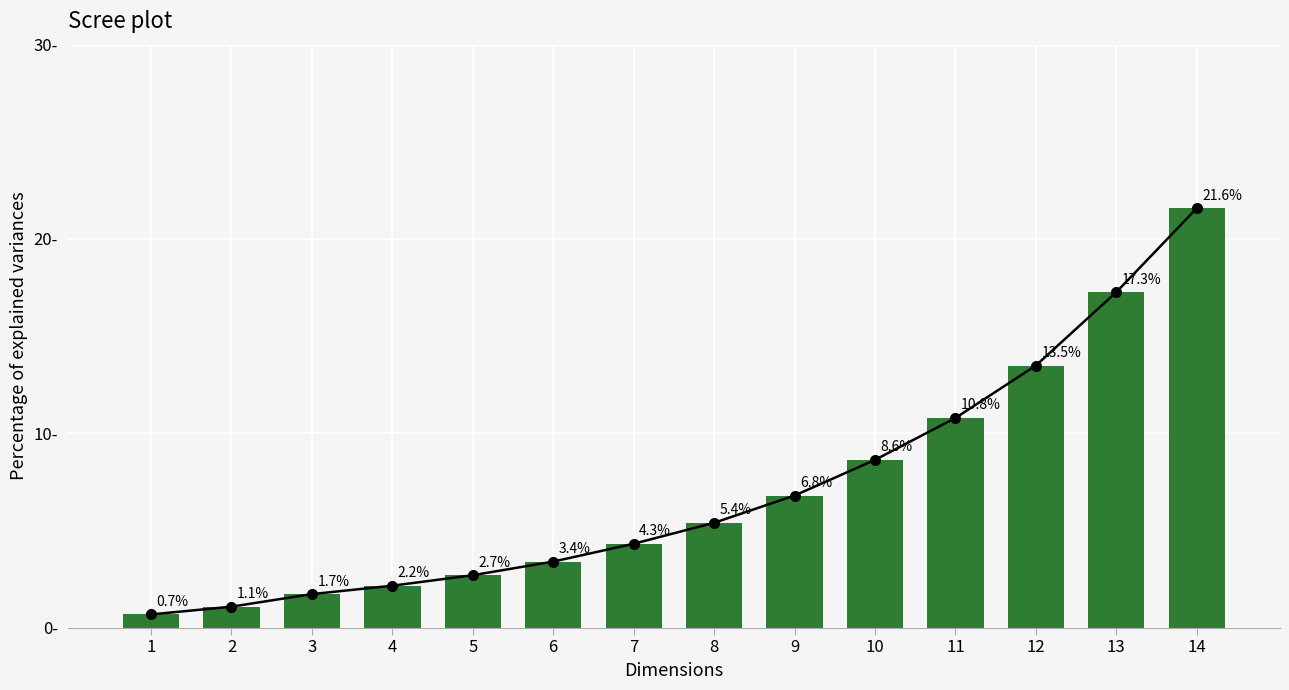

Rank the categories by value from highest to lowest.

14, 13, 12, 11, 10, 9, 8, 7, 6, 5, 4, 3, 2, 1